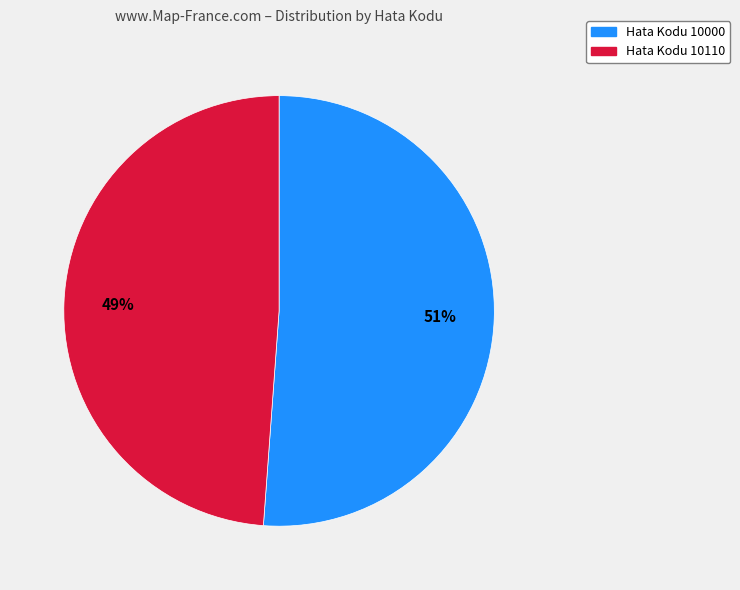

The Hata Kodu 10110 slice represents 49% of the pie. True or false?

True